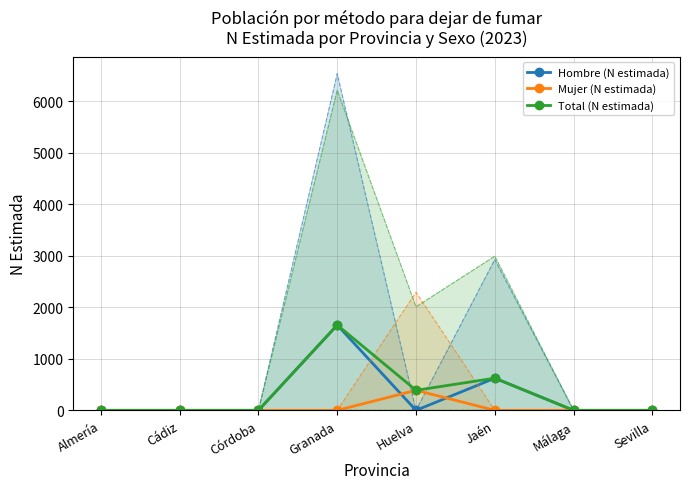

How many positive values does the Total (N estimada) series have?

3